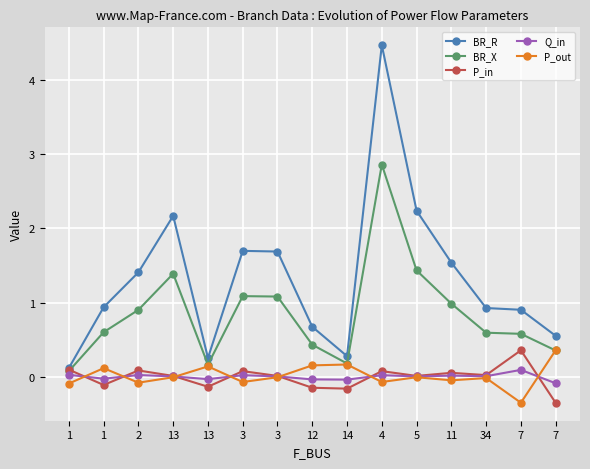

True or false: BR_R and BR_X cross at least once.

False